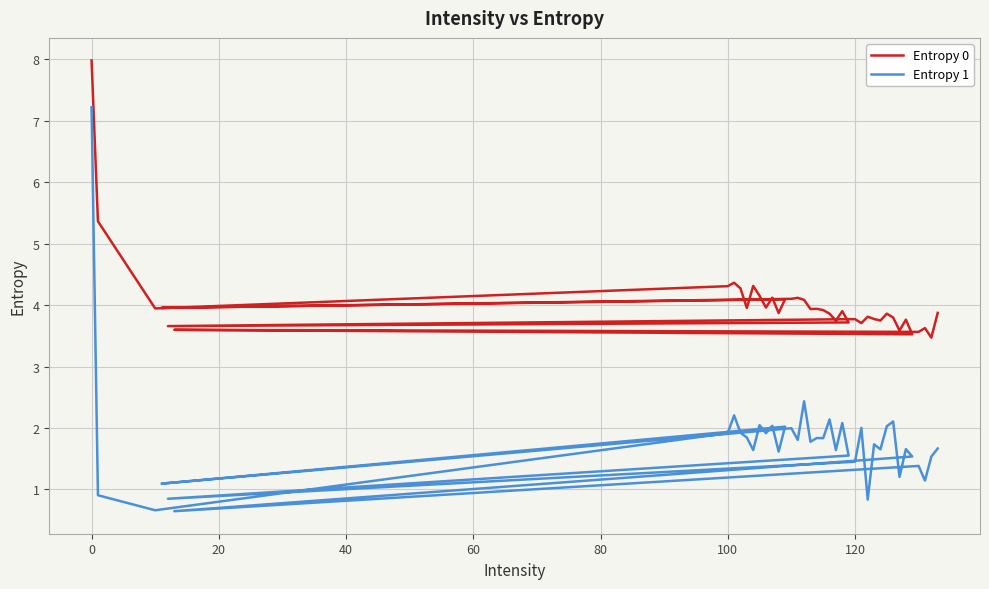

What is the difference between the maximum and minimum values in the Entropy 1 series?

6.6